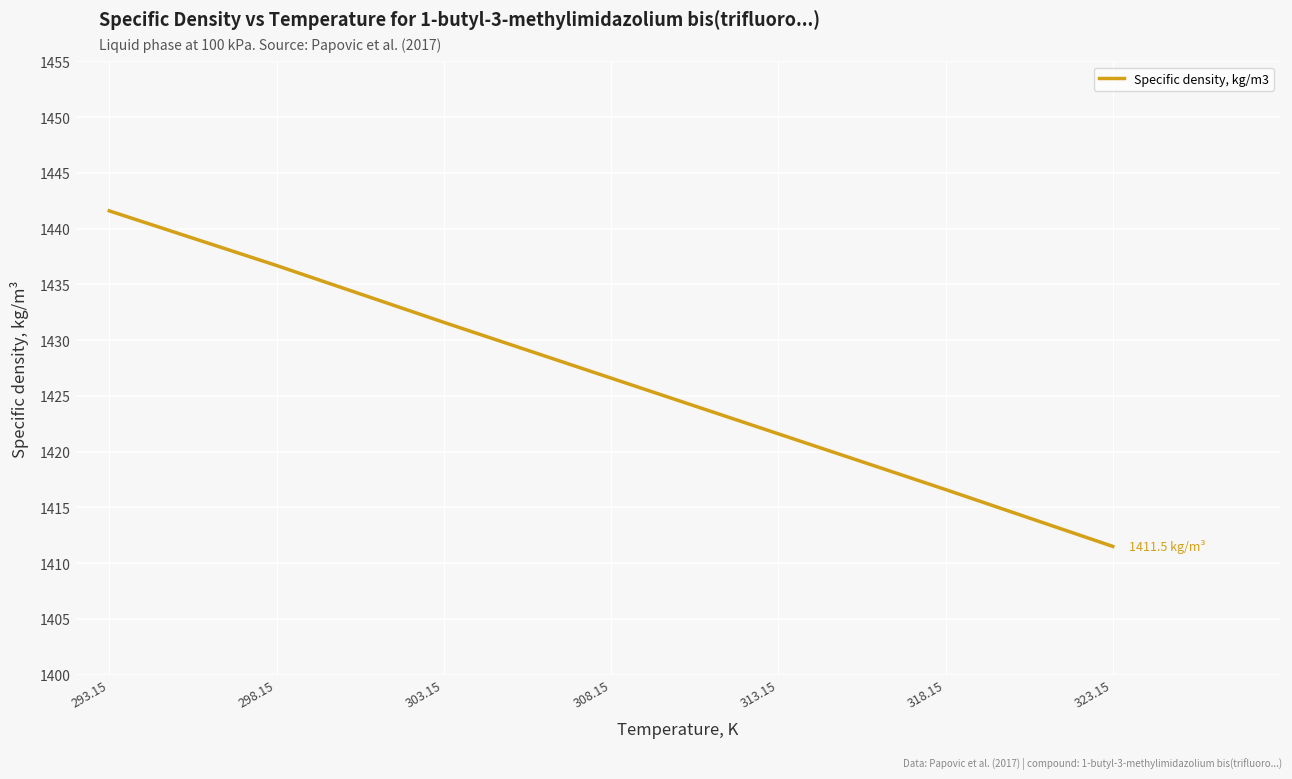

How many values are below 1426?

3